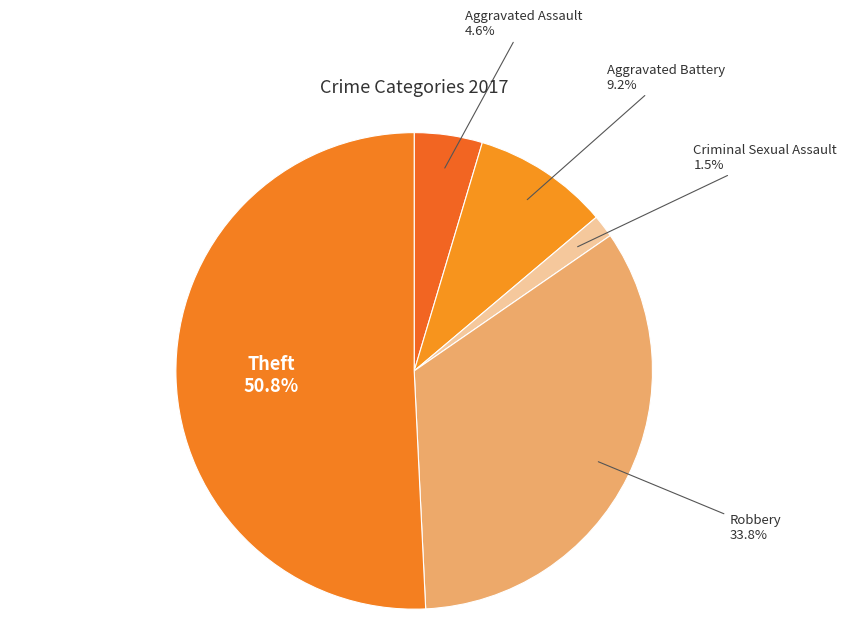

What is the ratio of the value at Aggravated Battery to the value at Robbery?

0.3